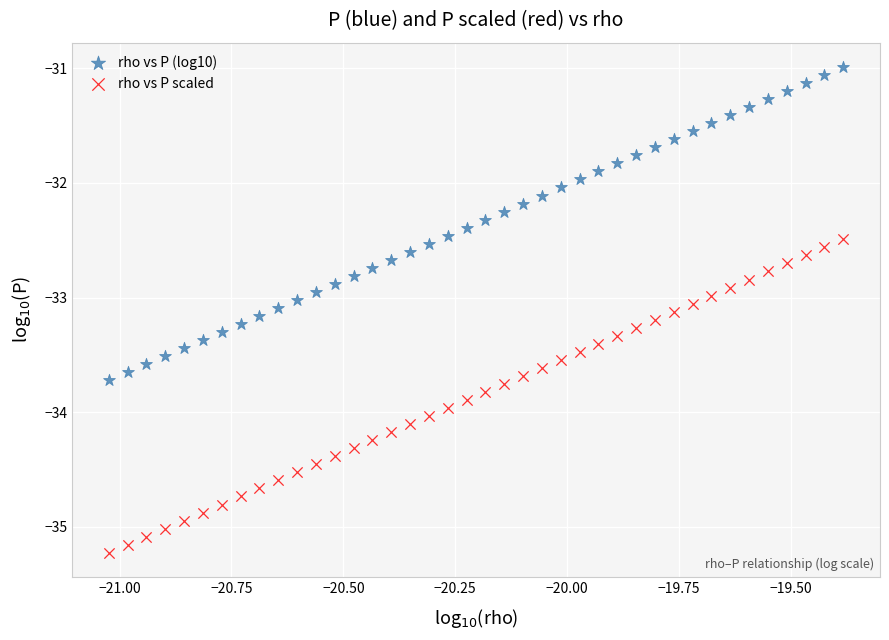

Which series reaches the minimum Y coordinate?

rho vs P scaled